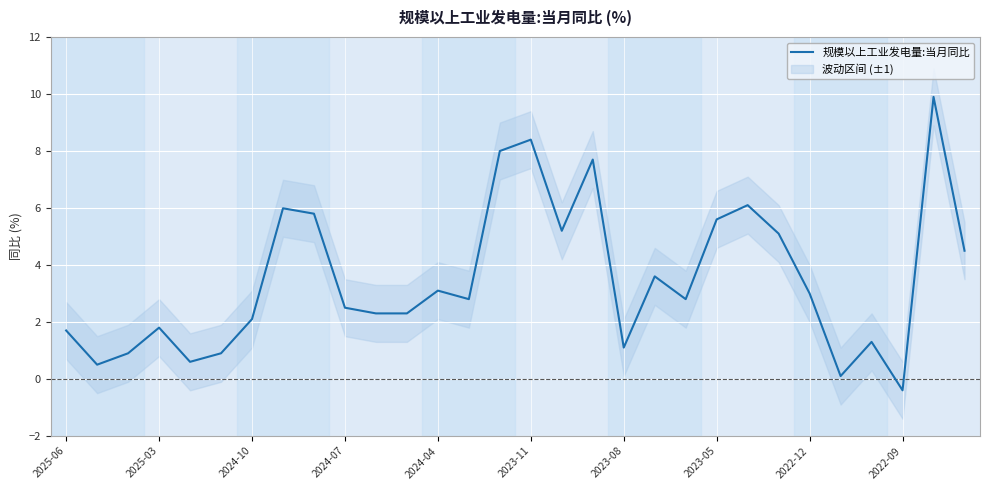

True or false: the data has more than 1 interior local peaks.

True